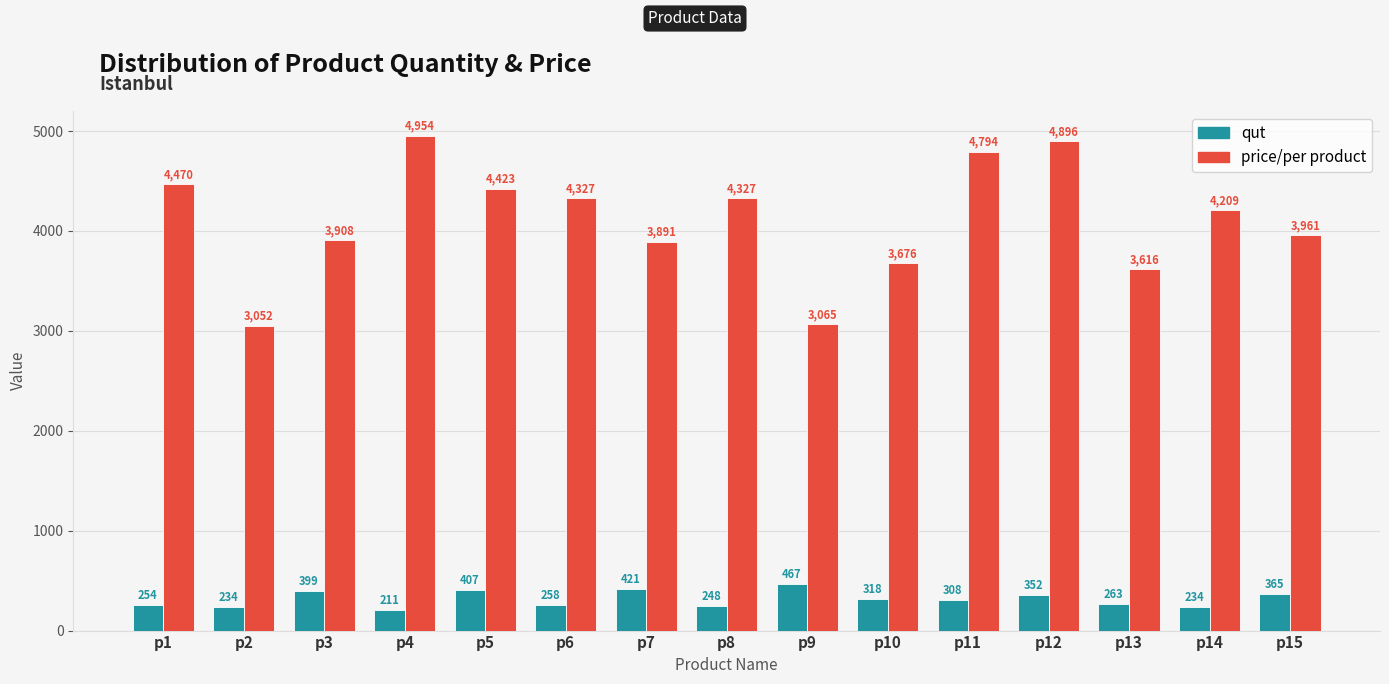

What is the spread (max minus min) of values at p8?

4079